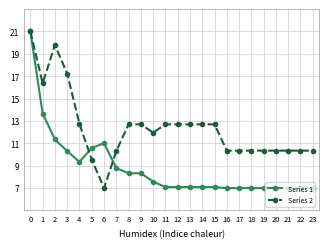

At which category does Series 1 reach its first local peak?

6